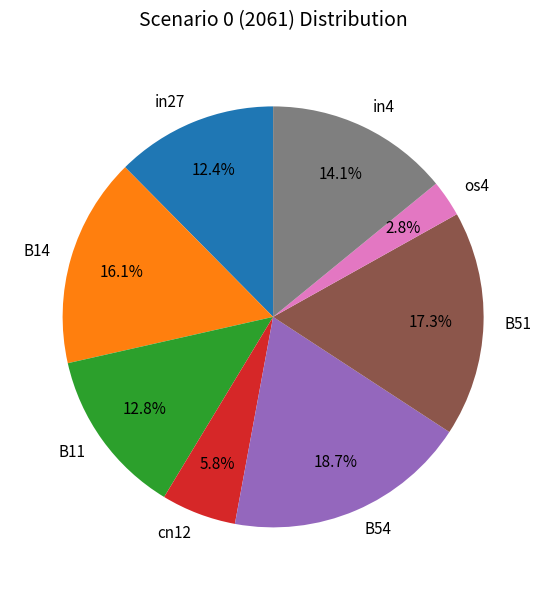

Does any single category account for the majority?

No